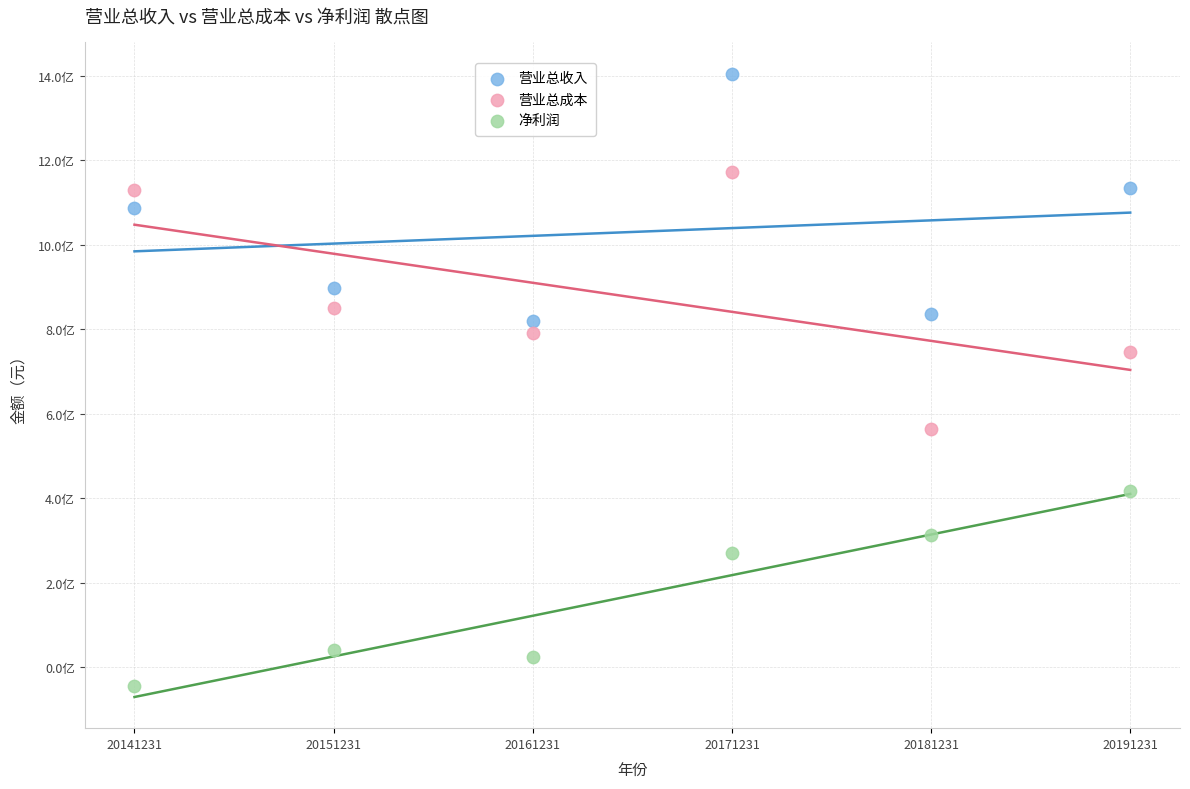

Which series contains the lowest Y value?

净利润